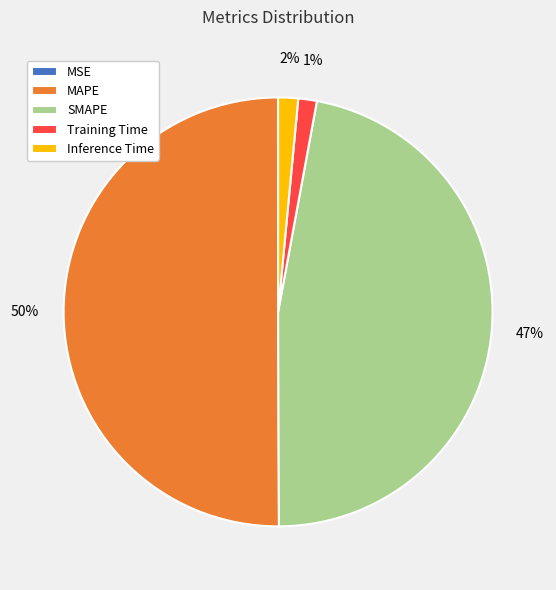

What is the majority slice?

MAPE